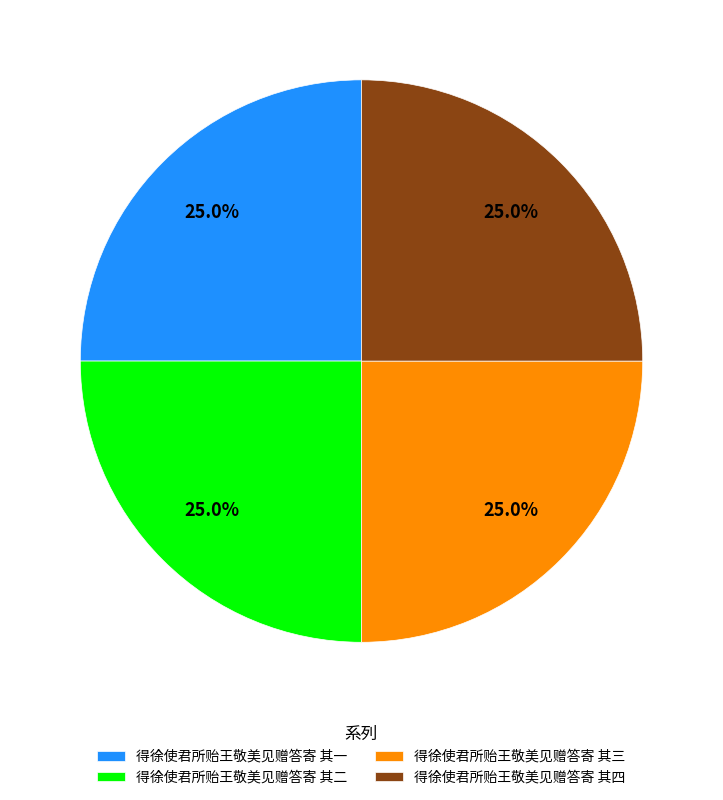

Does 得徐使君所贻王敬美见赠答寄 其一 account for over 50% of the chart?

No